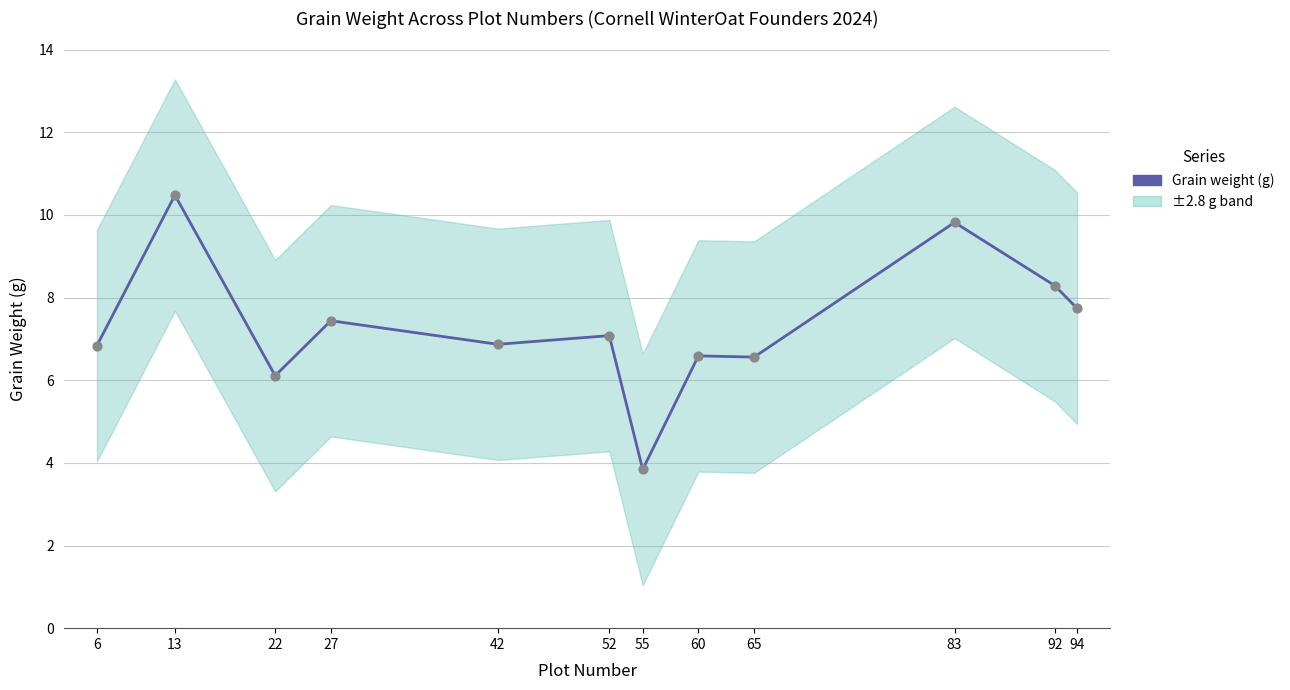

Approximately how many times larger is the value at 55 compared to 52?

0.5